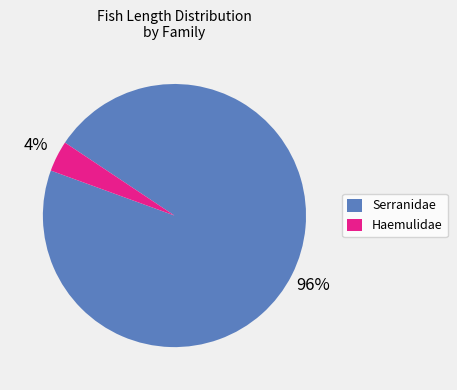

What percentage is the Serranidae slice, to the nearest percent?

96%